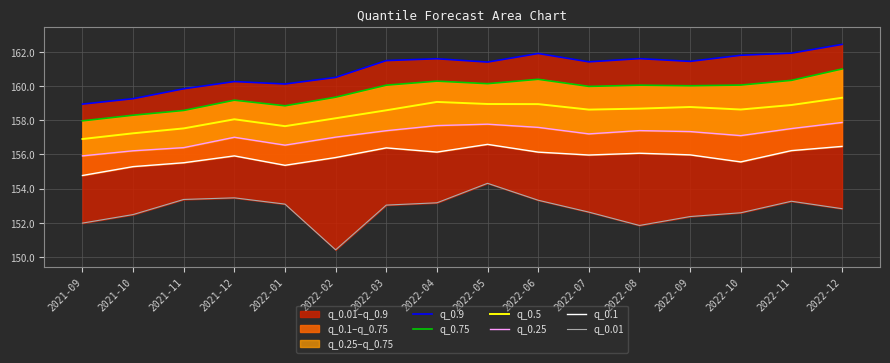

What position from the right is 2022-10?

3